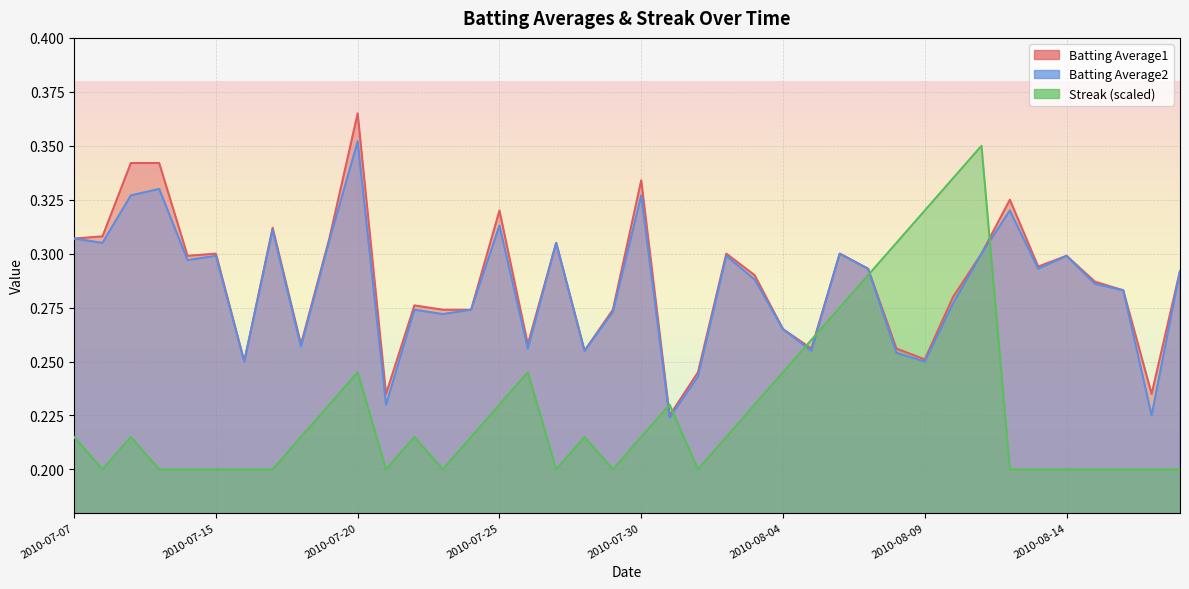

Which series has the largest total across all categories?

Batting Average1